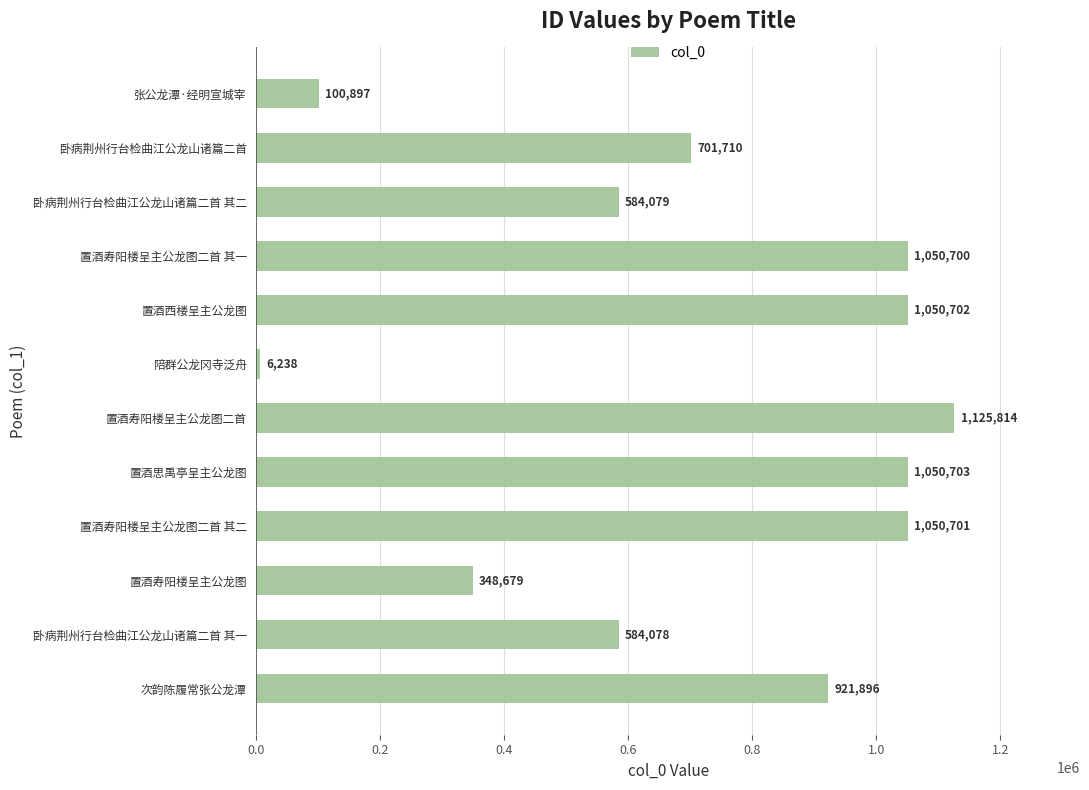

Rank the categories by value from highest to lowest.

置酒寿阳楼呈主公龙图二首, 置酒思禹亭呈主公龙图, 置酒西楼呈主公龙图, 置酒寿阳楼呈主公龙图二首 其二, 置酒寿阳楼呈主公龙图二首 其一, 次韵陈履常张公龙潭, 卧病荆州行台检曲江公龙山诸篇二首, 卧病荆州行台检曲江公龙山诸篇二首 其二, 卧病荆州行台检曲江公龙山诸篇二首 其一, 置酒寿阳楼呈主公龙图, 张公龙潭·经明宣城宰, 陪群公龙冈寺泛舟